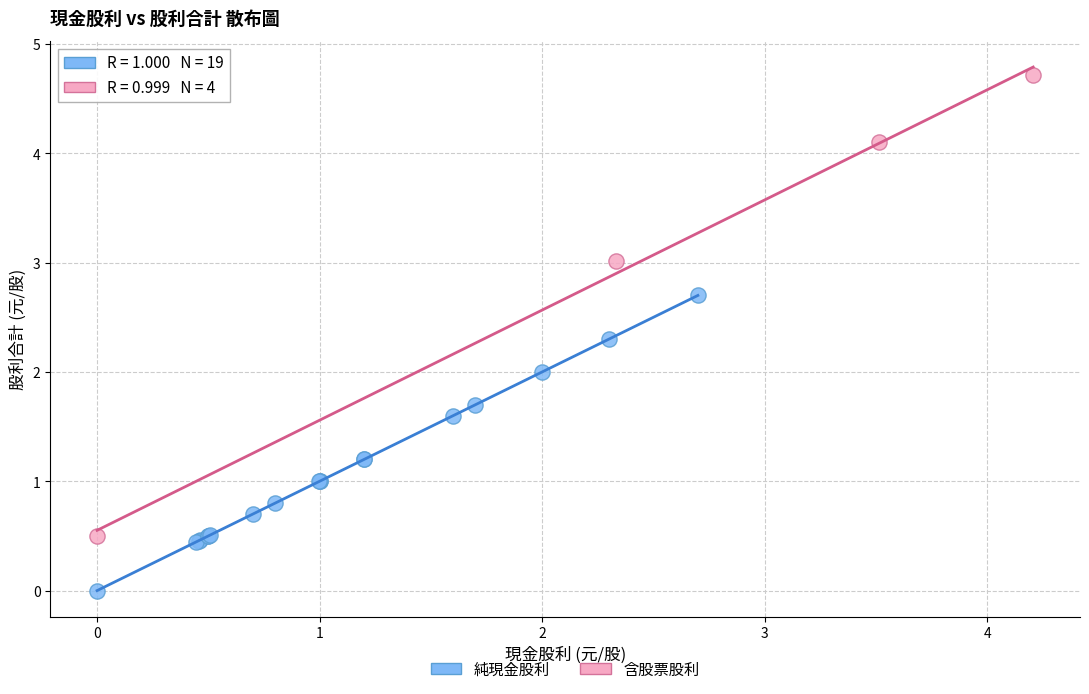

Which series reaches the maximum Y coordinate?

含股票股利